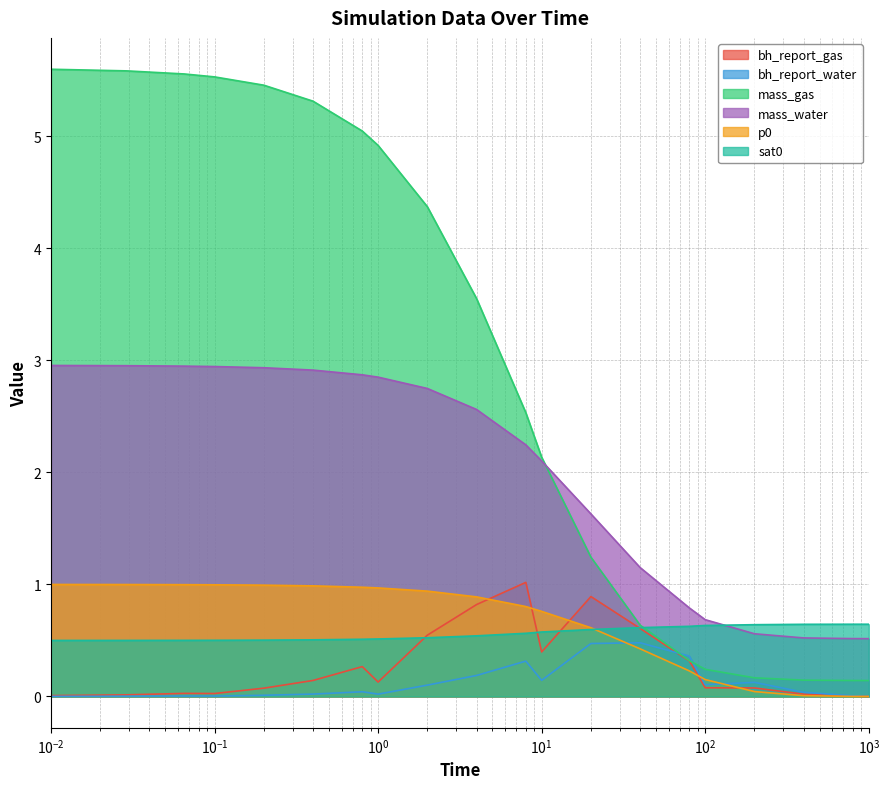

What is the greatest value displayed?

5.6